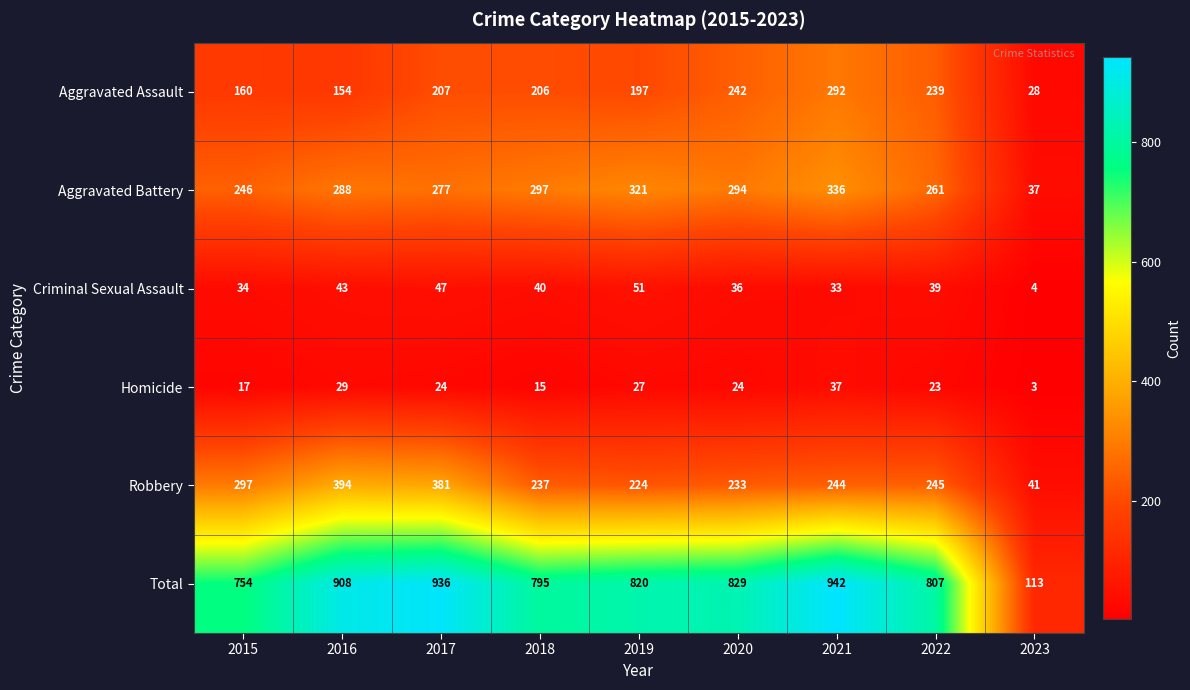

What is the spread (max minus min) of values at 2015?

737